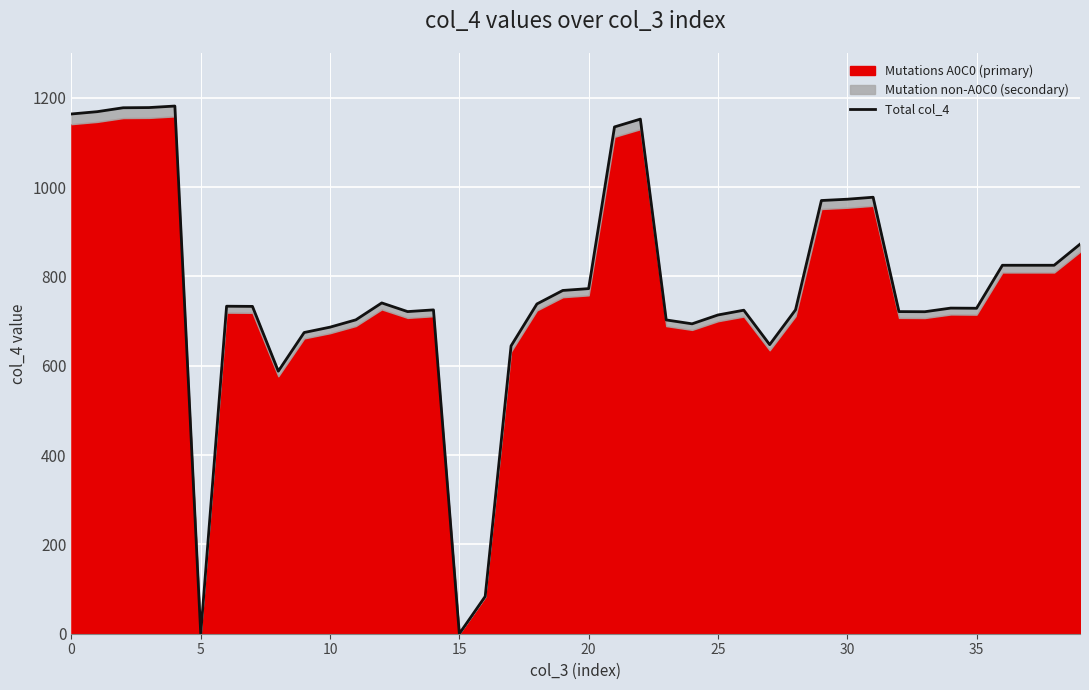

How many points are lower than both their immediate neighbors (excluding endpoints)?

8